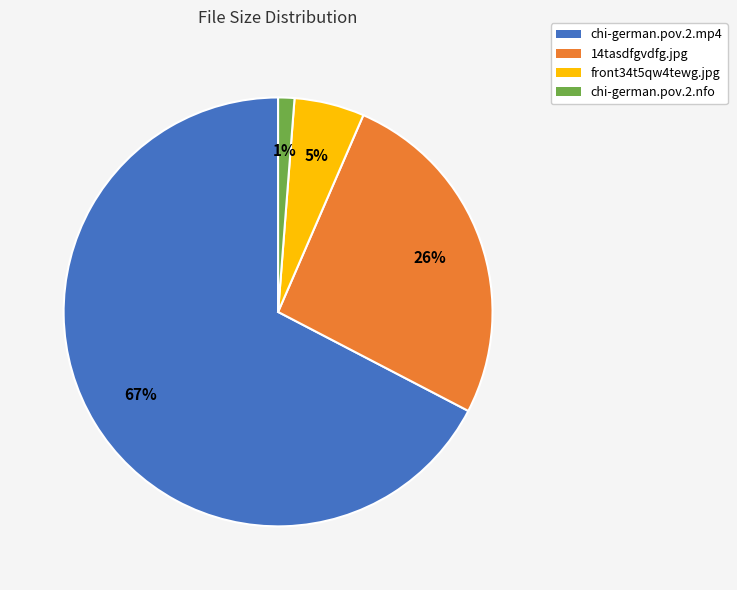

Is it true that chi-german.pov.2.mp4 is 67% of the pie?

True